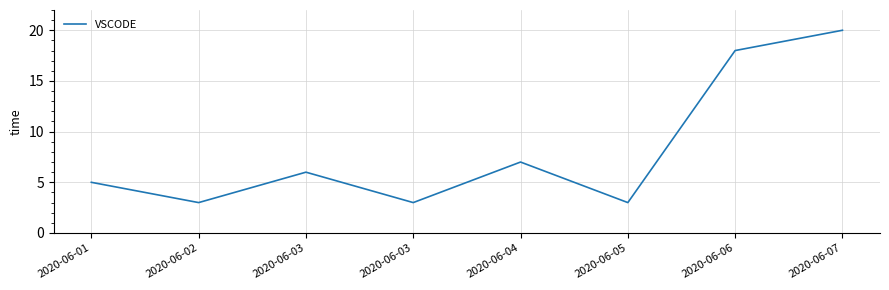

Which label corresponds to the smallest value in the chart?

2020-06-02